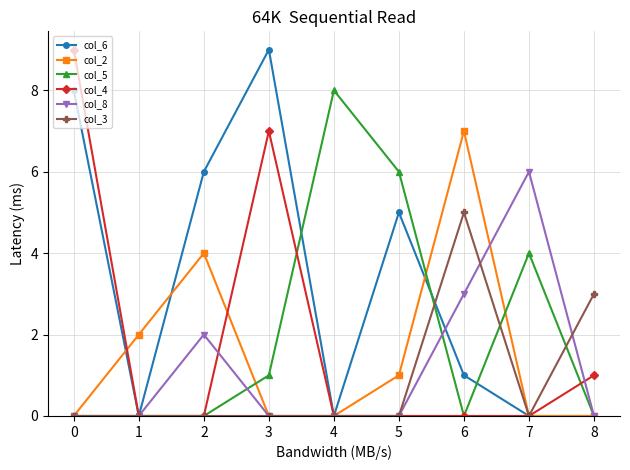

Where does the col_6 series first go above 1?

0